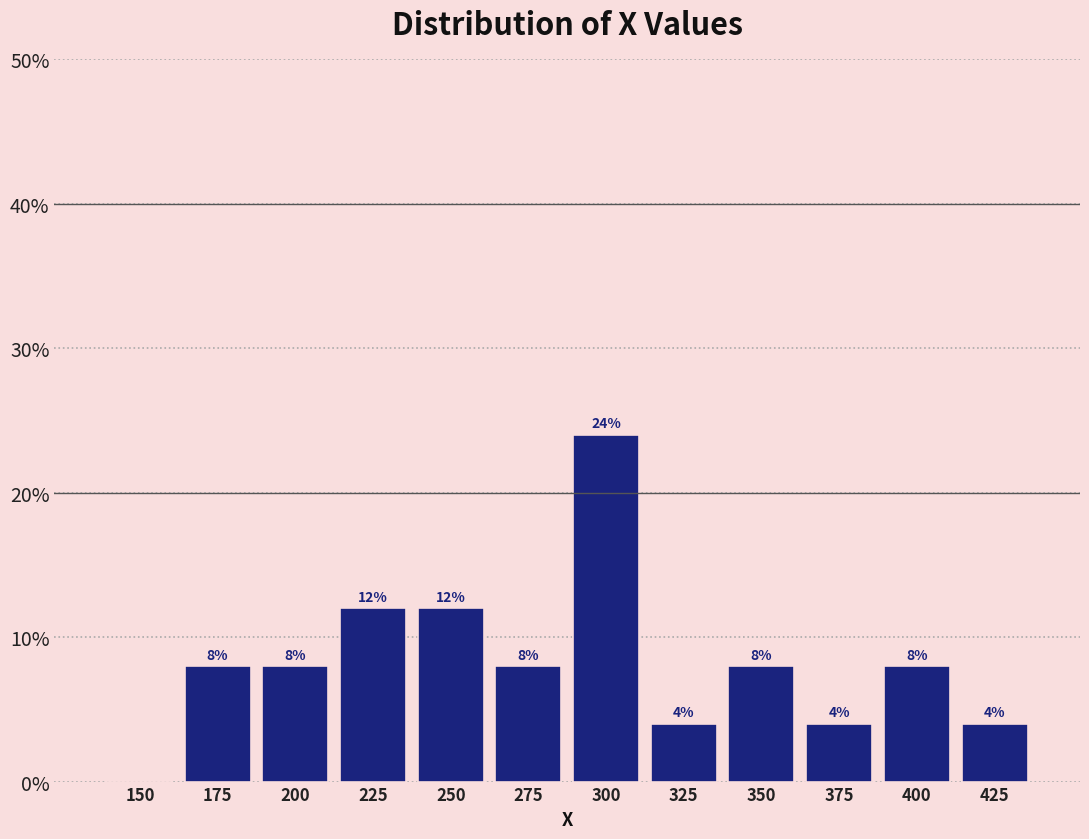

Reading right to left, transcribe all the data shown in this chart.

425=4	400=8	375=4	350=8	325=4	300=24	275=8	250=12	225=12	200=8	175=8	150=0